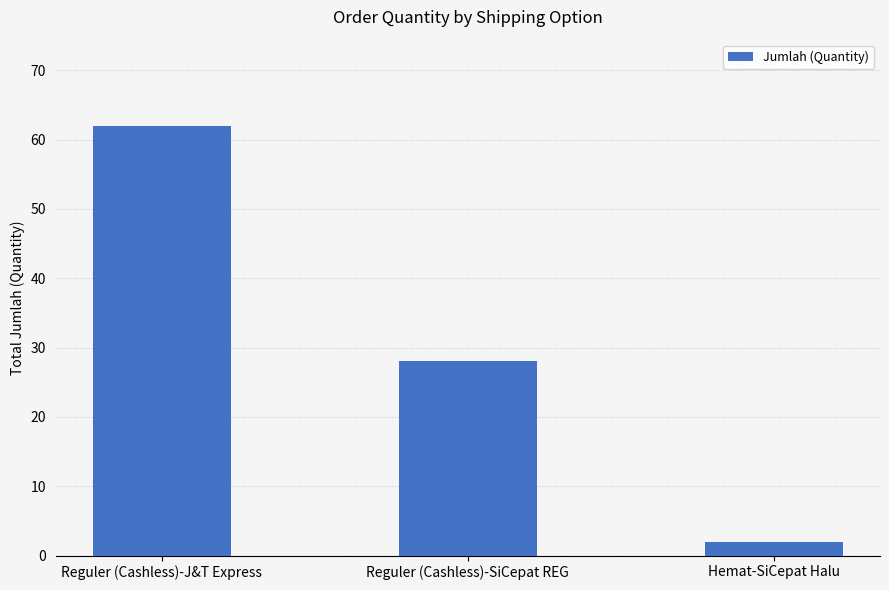

How many distinct data groups are displayed?

1